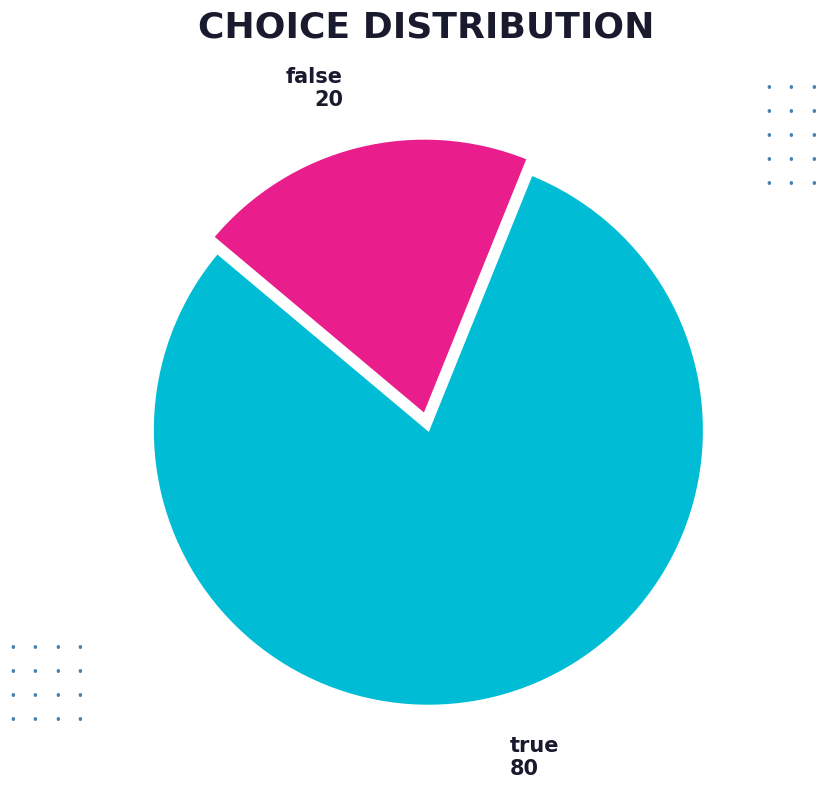

Which category accounts for the majority?

true